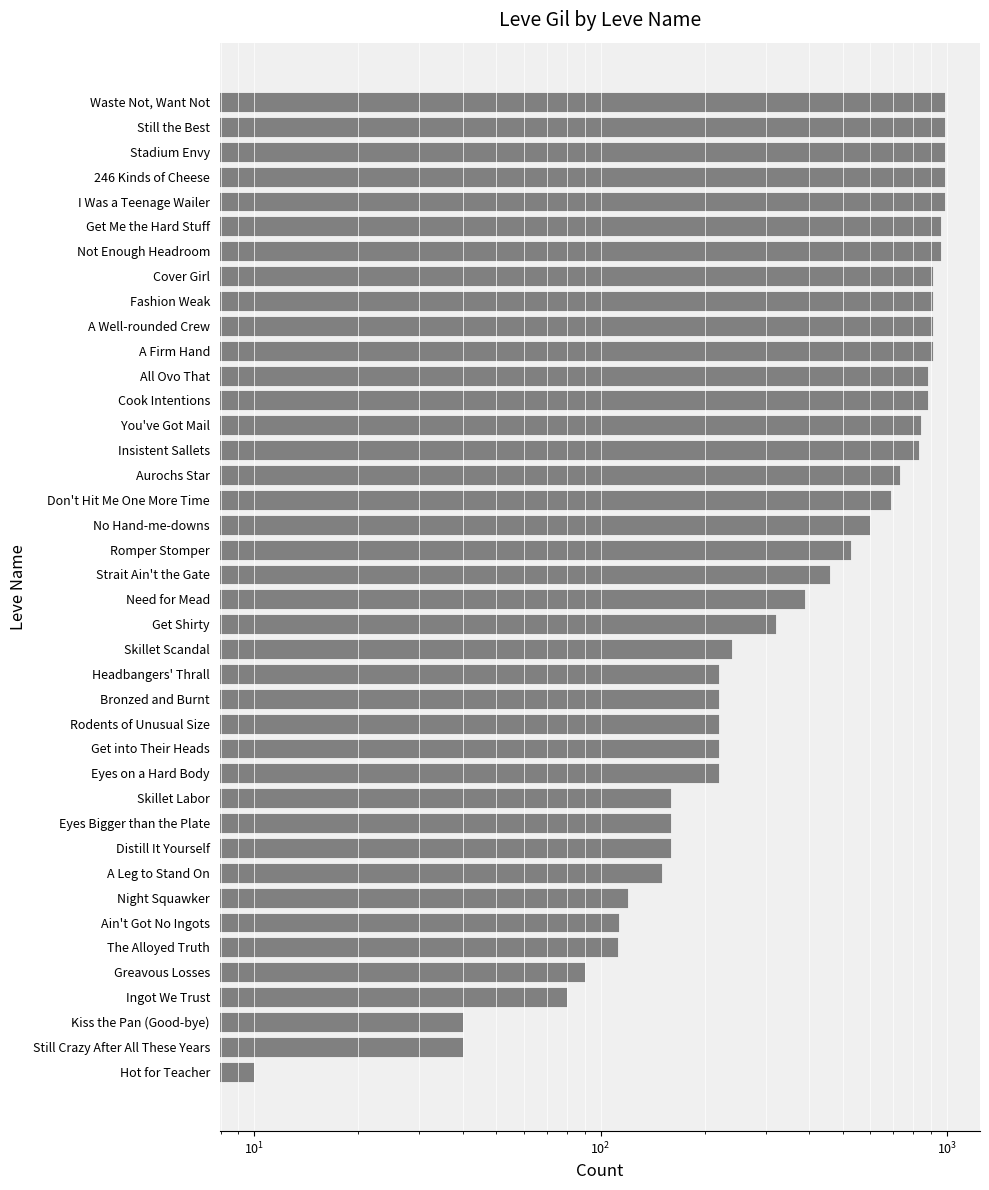

Read the value at Romper Stomper, to the nearest 10.

530